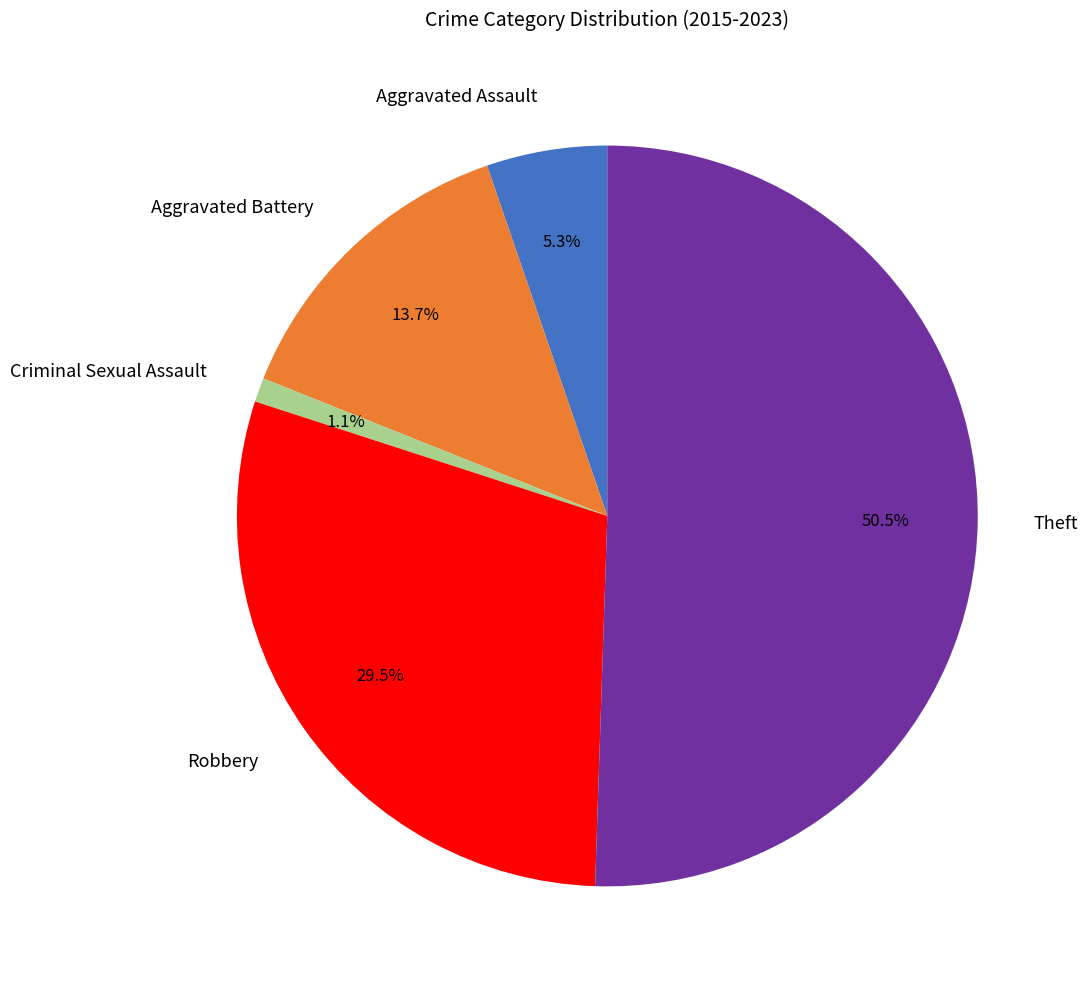

How much of the chart is everything except Robbery?

70.5%